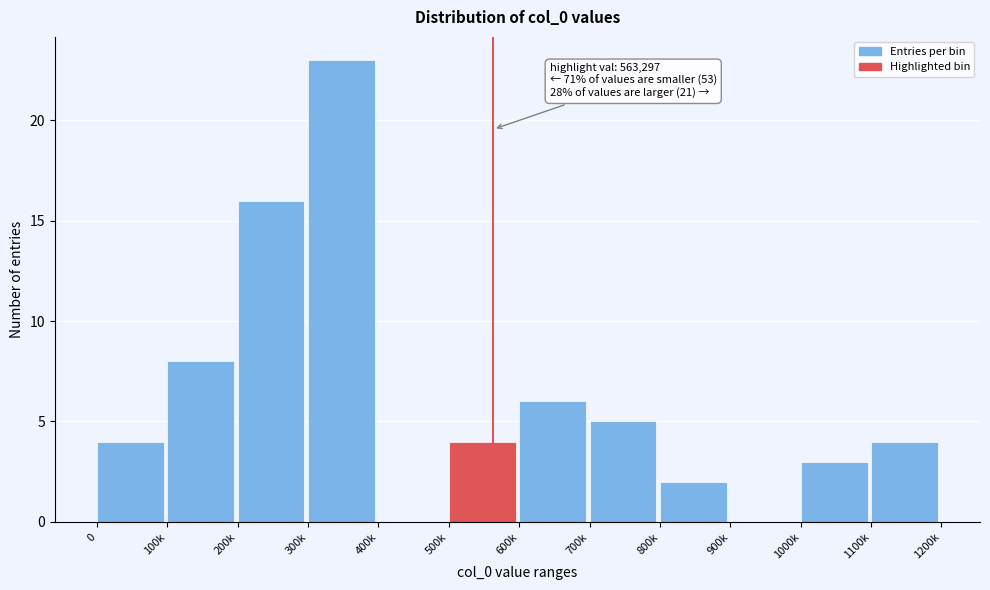

Reading right to left, transcribe all the data shown in this chart.

1100k=4	1000k=3	900k=0	800k=2	700k=5	600k=6	500k=4	400k=0	300k=23	200k=16	100k=8	0=4